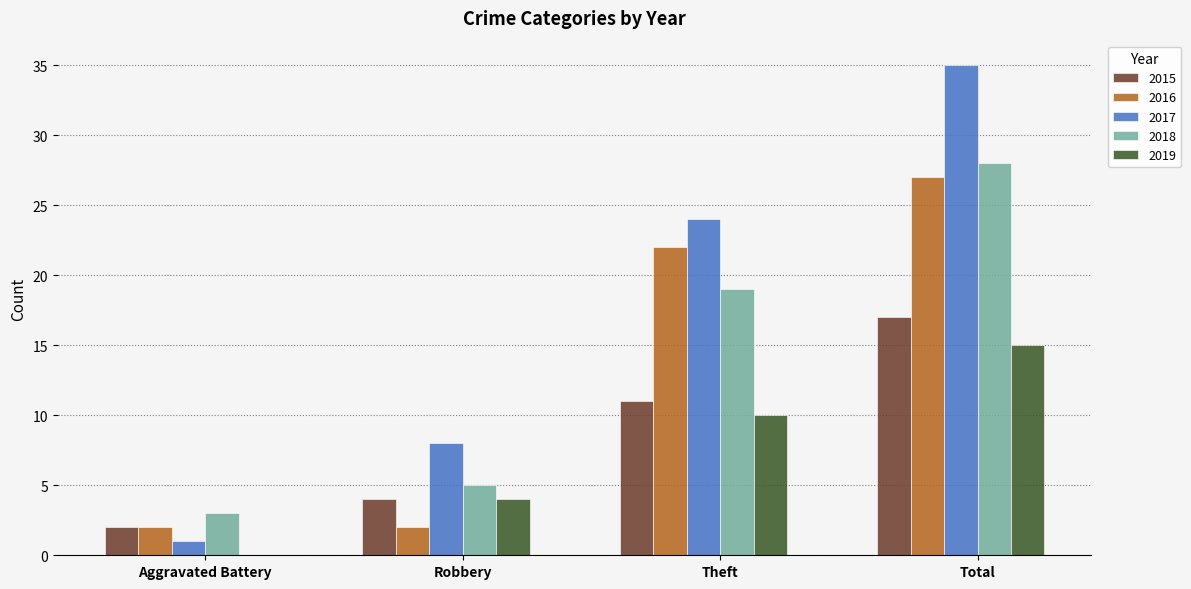

Which series changed the most between Aggravated Battery and Total?

2017